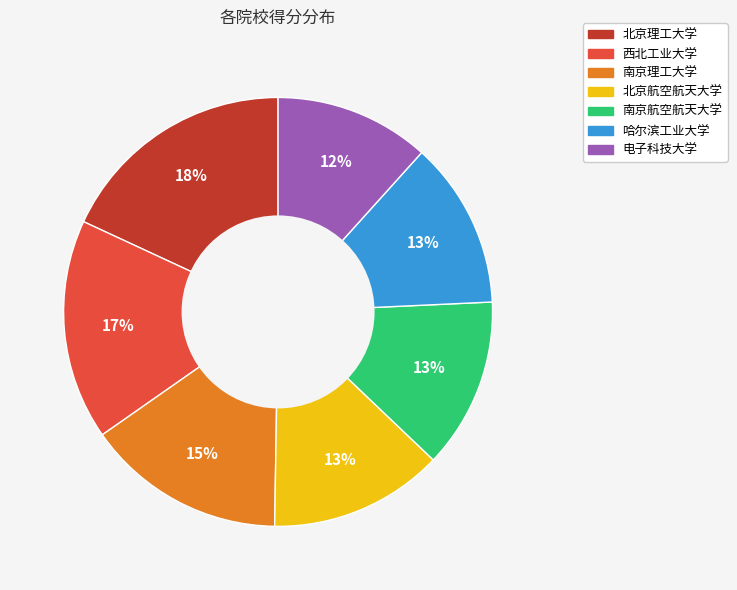

Is 南京航空航天大学 the majority of the pie?

No